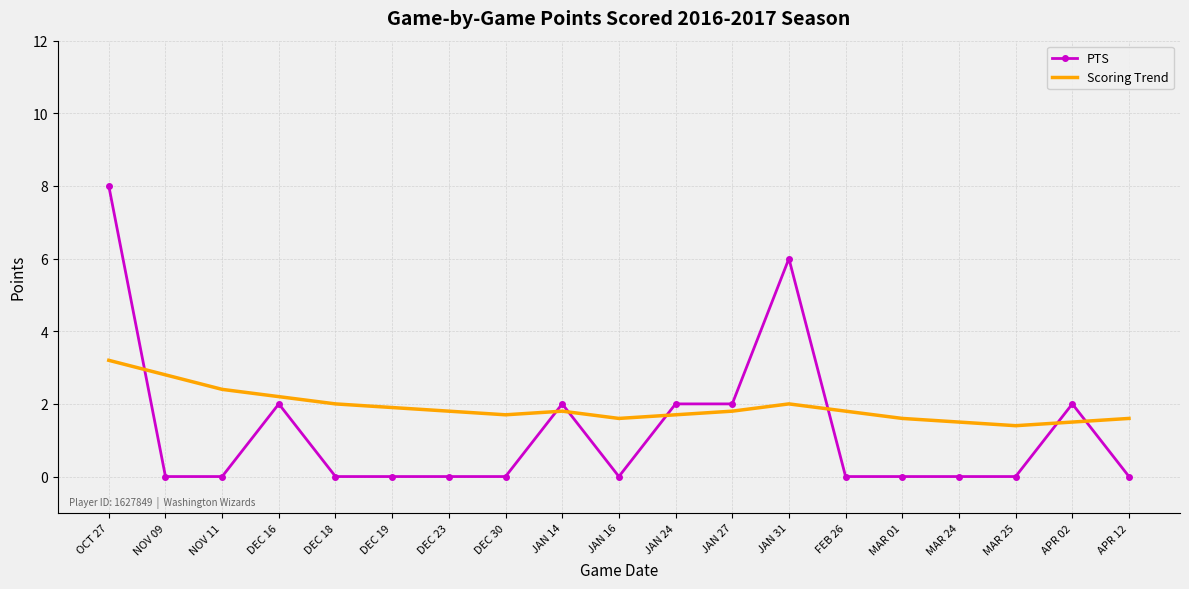

Where do PTS and Scoring Trend first cross each other?

OCT 27 and NOV 09